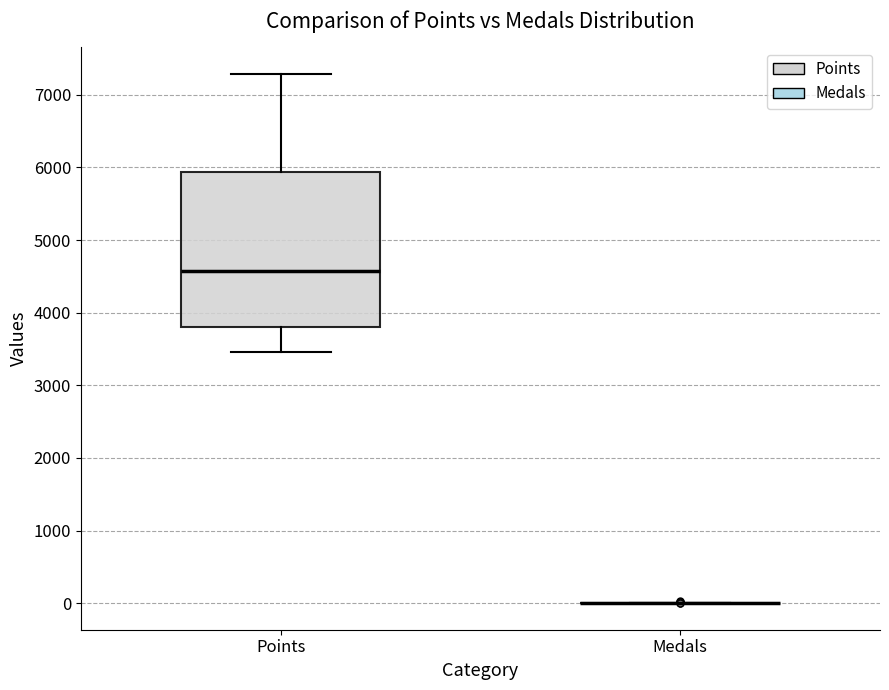

Reading left to right, read every box against the y-axis: the position of its median line, the range the box covers, and the ends of its whiskers. The values are not printed on the chart, so give them approximately, as read against the axis.

Points: median 4600, box 3800 to 5900, whiskers 3500 to 7300
Medals: box collapsed to a line at 0, whiskers 0 to 0